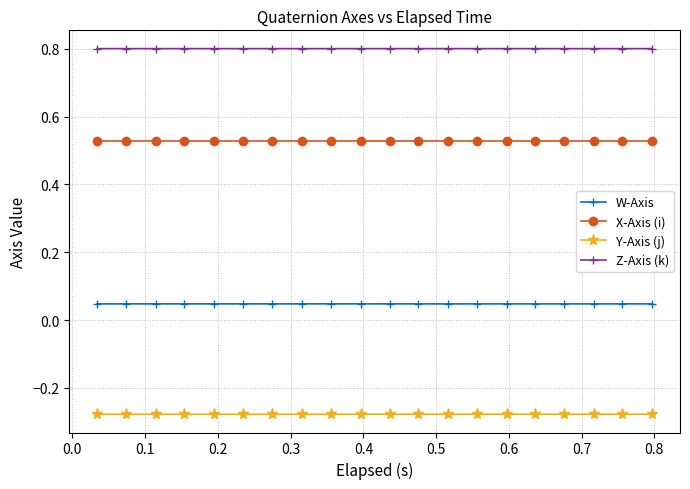

How many distinct data groups are displayed?

4